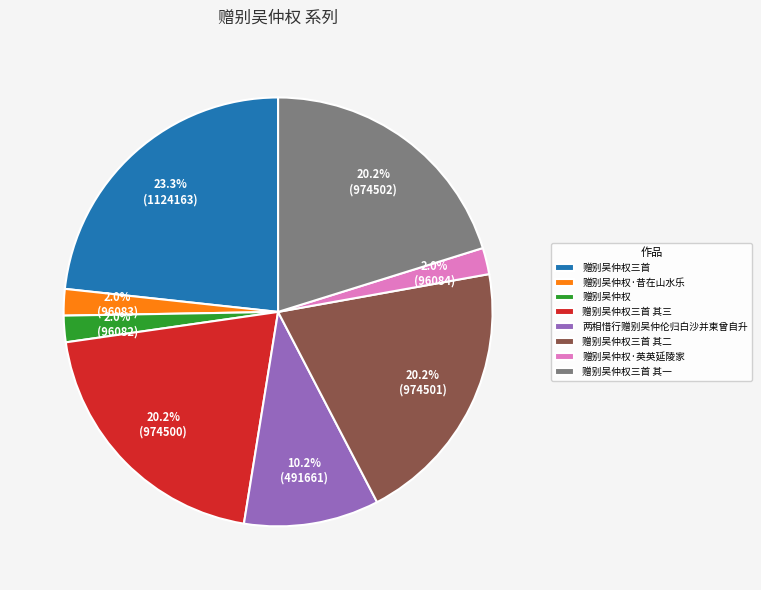

The 赠别吴仲权·昔在山水乐 slice represents 2% of the pie. True or false?

True